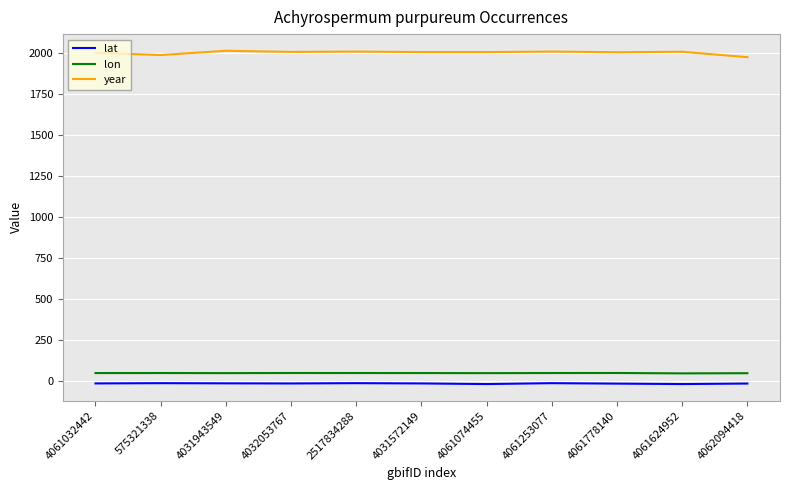

What is the maximum value for year?

2013.0